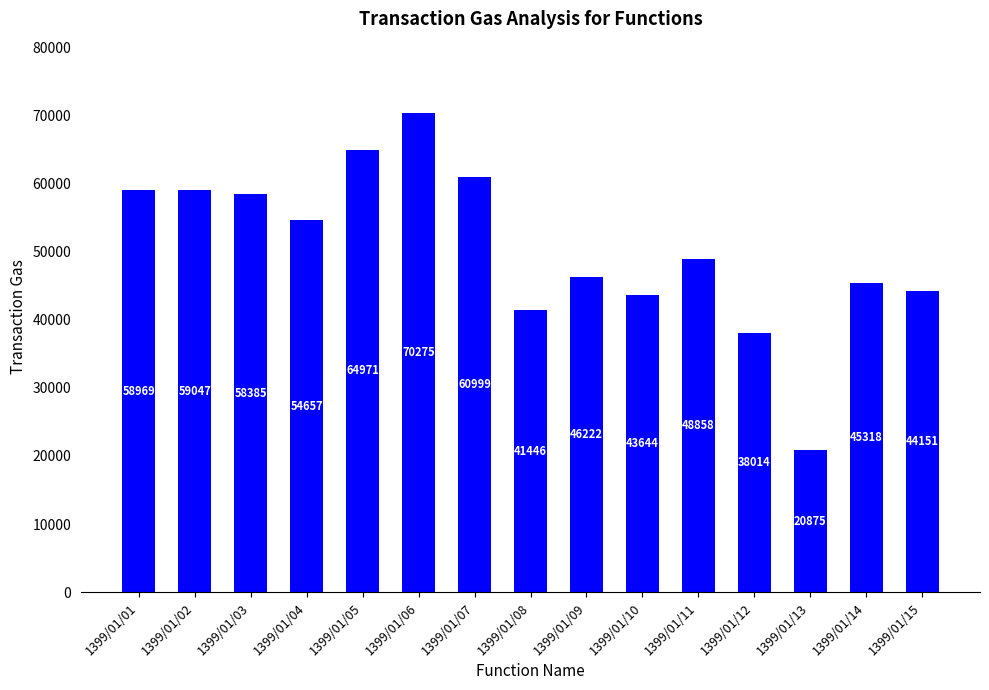

What is the average value?

50389